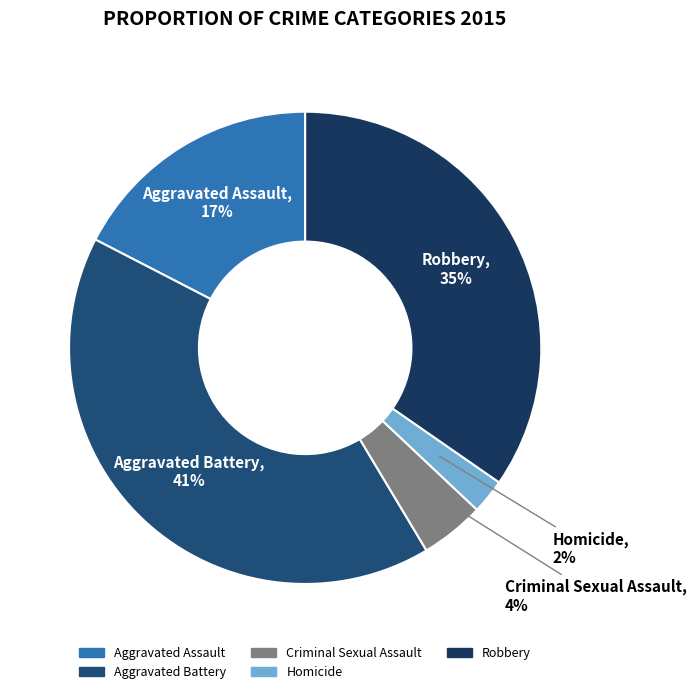

To the nearest percent, what is the combined percentage of Aggravated Assault and Aggravated Battery?

59%